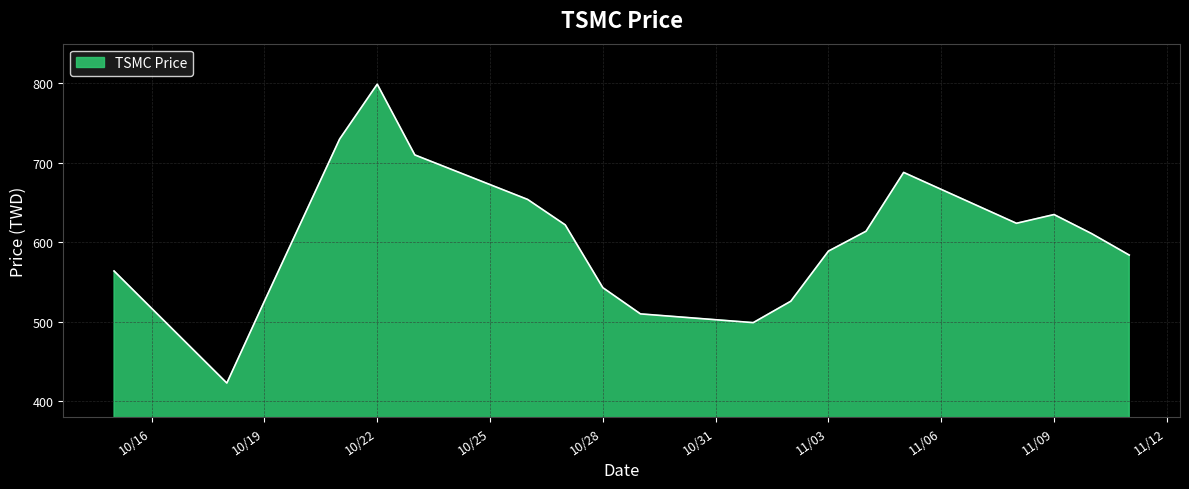

What is the difference between the maximum and minimum values?

376